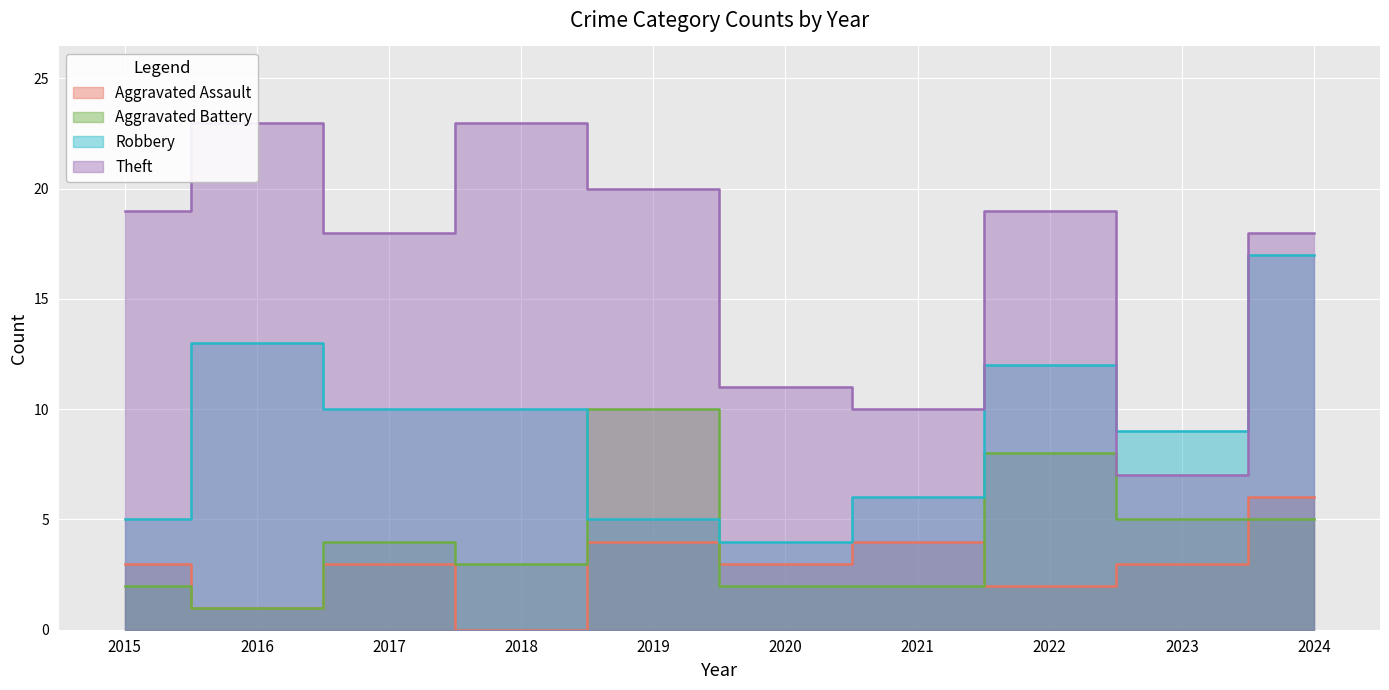

How many interior local valleys does the Robbery series have?

2